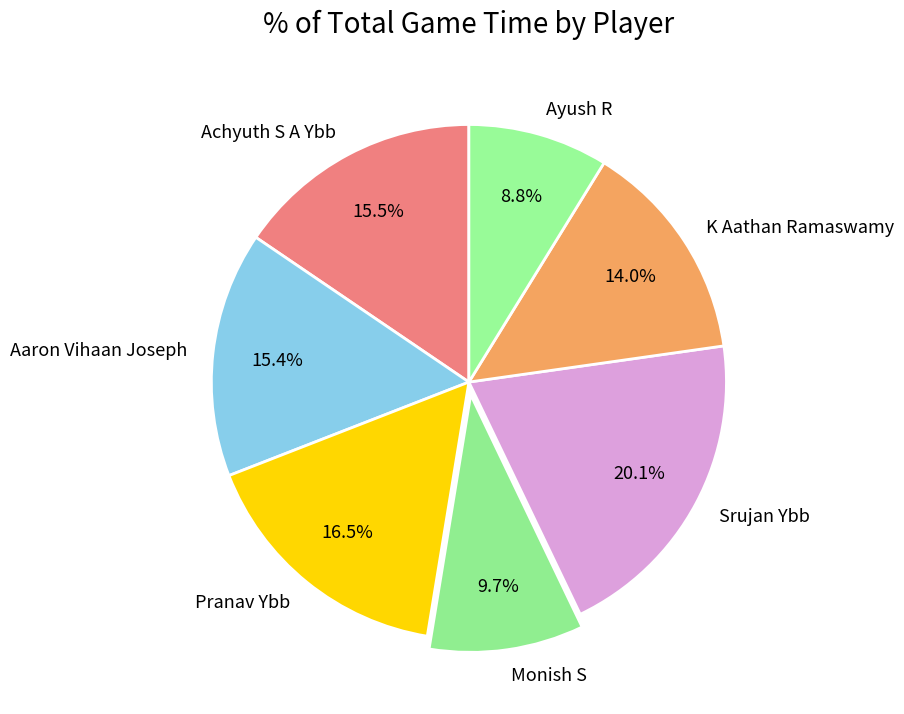

What is the ratio of the value at Pranav Ybb to the value at Ayush R?

1.9